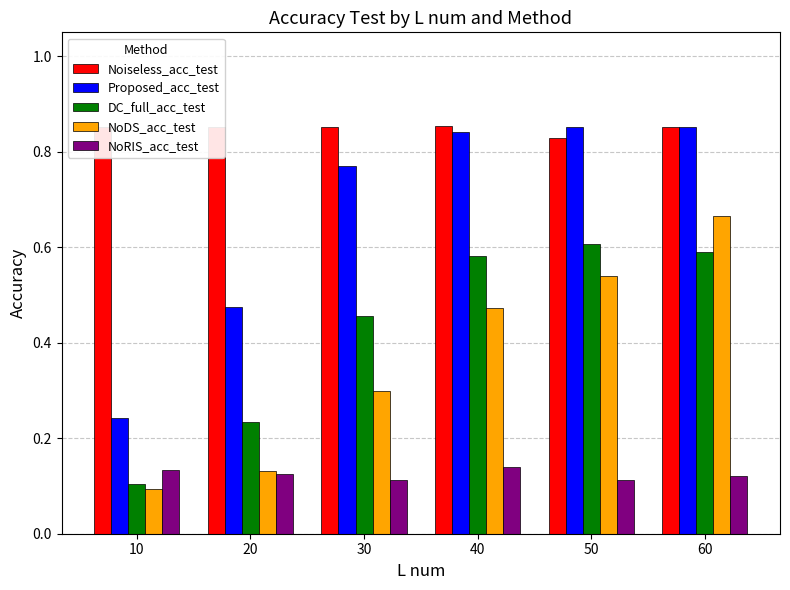

At how many categories does at least one series exceed 0?

6